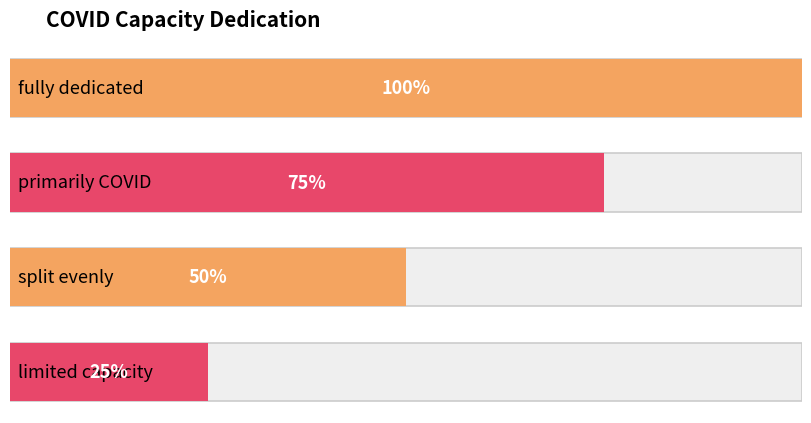

What is the change in value from fully dedicated to primarily COVID?

-0.2